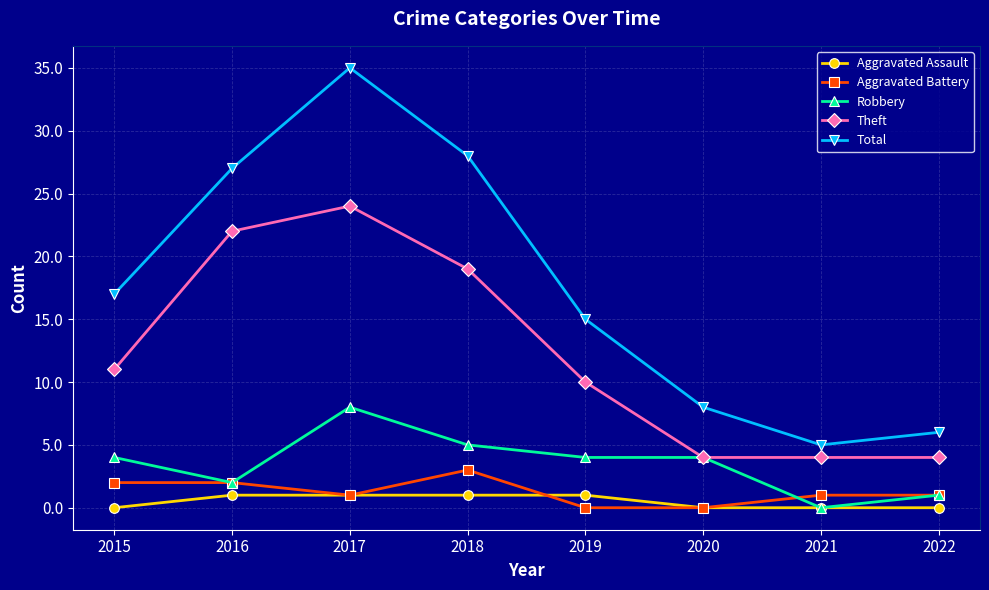

What is the maximum value for Theft?

24